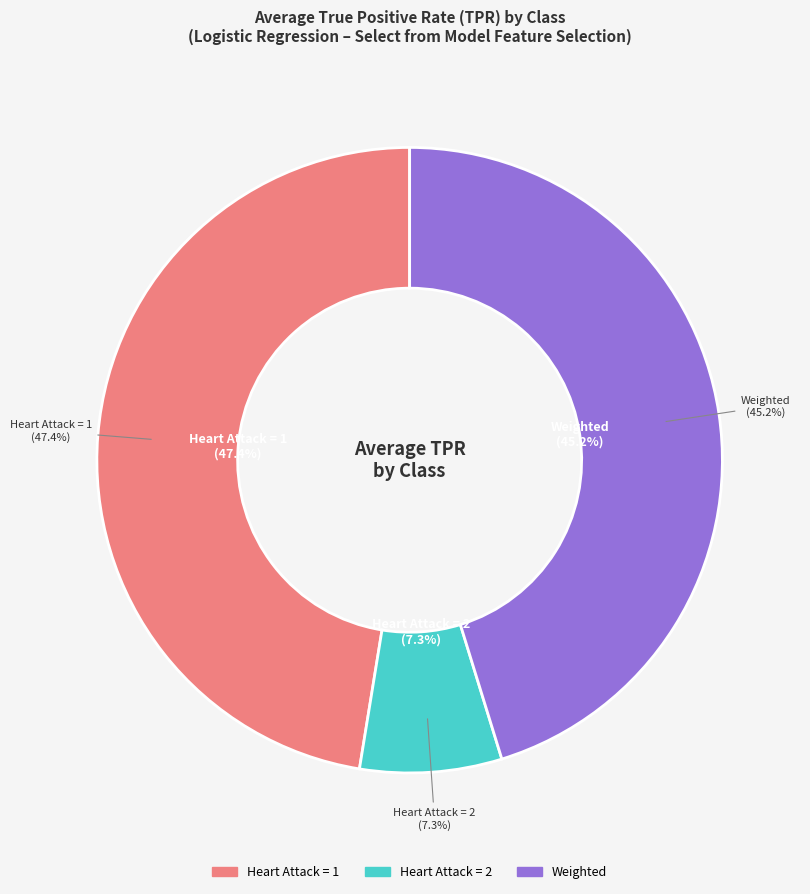

Rank the categories by value from lowest to highest.

Heart Attack = 2, Weighted, Heart Attack = 1